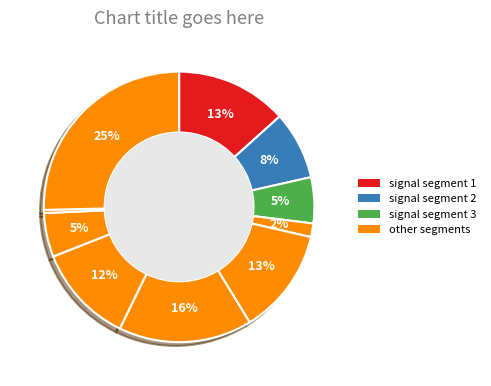

How many slices are in this pie chart?

10